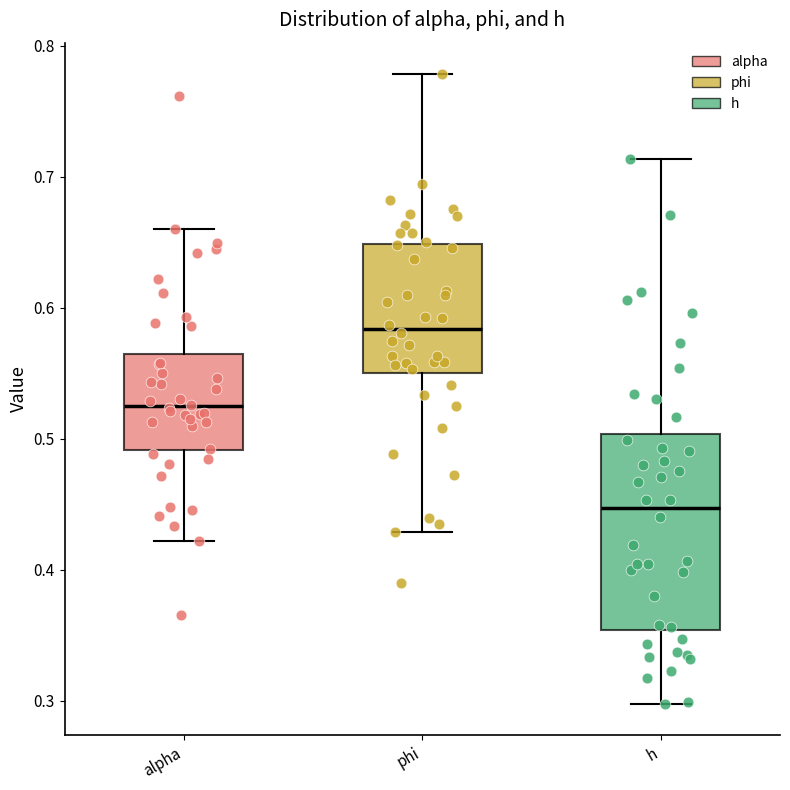

Where is the lower edge of the box for alpha on the y-axis? The values are not printed on the chart, so give them approximately, as read against the axis.

0.49